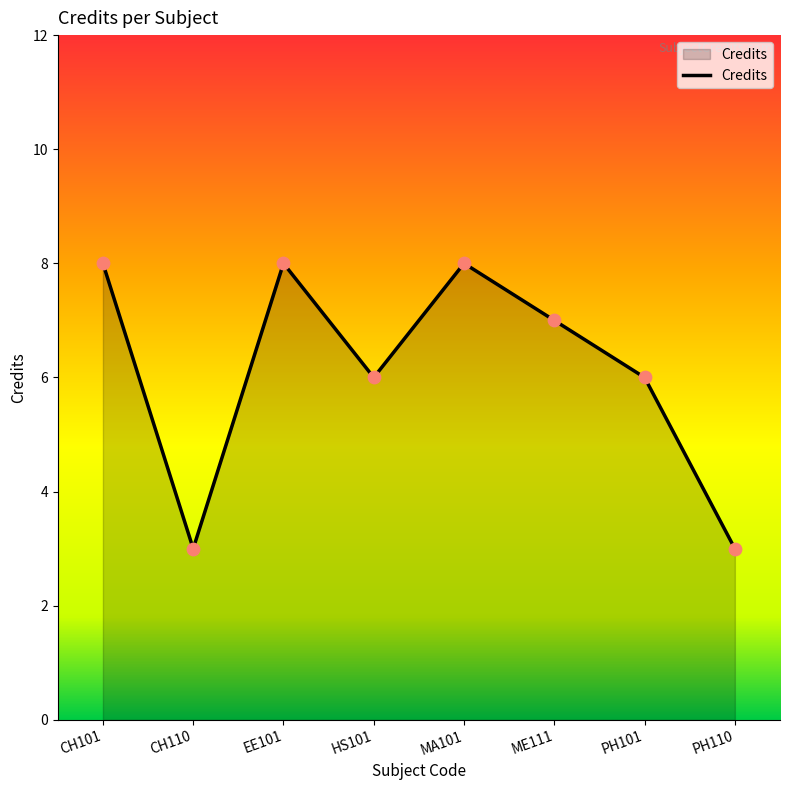

What is the ratio of the value at HS101 to the value at CH101?

0.8